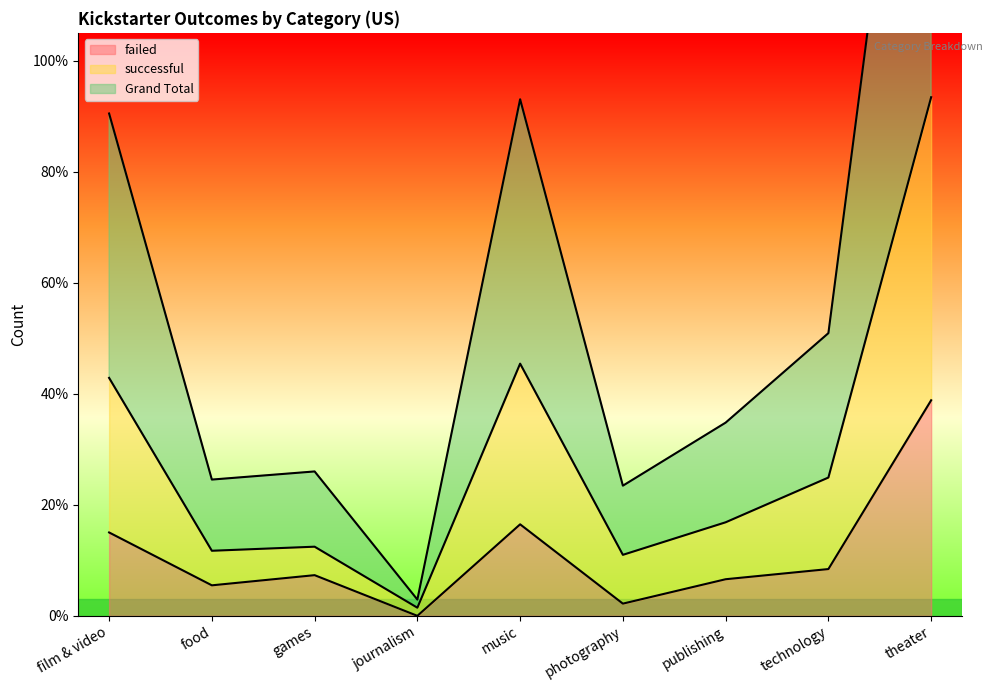

What is the value of the failed point at the 6th from the left?

6